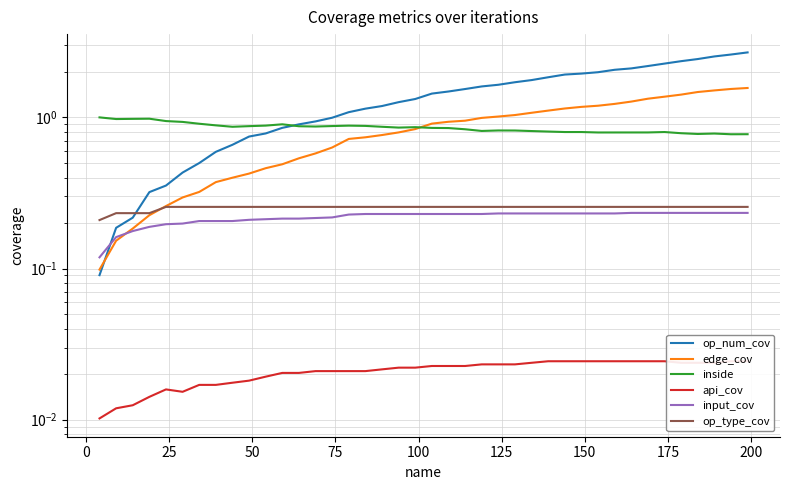

Reading right to left, transcribe all the data shown in this chart.

op_num_cov: 2.7	2.6	2.5	2.4	2.4	2.3	2.2	2.1	2.1	2.0	1.9	1.9	1.8	1.8	1.7	1.6	1.6	1.5	1.5	1.4	1.3	1.3	1.2	1.1	1.1	1.0	0.9	0.9	0.9	0.8	0.7	0.7	0.6	0.5	0.4	0.4	0.3	0.2	0.2	0.1
edge_cov: 1.6	1.5	1.5	1.5	1.4	1.4	1.3	1.3	1.2	1.2	1.2	1.1	1.1	1.1	1.0	1.0	1.0	1.0	0.9	0.9	0.8	0.8	0.8	0.7	0.7	0.6	0.6	0.5	0.5	0.5	0.4	0.4	0.4	0.3	0.3	0.3	0.2	0.2	0.2	0.1
inside: 0.8	0.8	0.8	0.8	0.8	0.8	0.8	0.8	0.8	0.8	0.8	0.8	0.8	0.8	0.8	0.8	0.8	0.8	0.8	0.9	0.9	0.9	0.9	0.9	0.9	0.9	0.9	0.9	0.9	0.9	0.9	0.9	0.9	0.9	0.9	0.9	1.0	1.0	1.0	1.0
api_cov: 0.0	0.0	0.0	0.0	0.0	0.0	0.0	0.0	0.0	0.0	0.0	0.0	0.0	0.0	0.0	0.0	0.0	0.0	0.0	0.0	0.0	0.0	0.0	0.0	0.0	0.0	0.0	0.0	0.0	0.0	0.0	0.0	0.0	0.0	0.0	0.0	0.0	0.0	0.0	0.0
input_cov: 0.2	0.2	0.2	0.2	0.2	0.2	0.2	0.2	0.2	0.2	0.2	0.2	0.2	0.2	0.2	0.2	0.2	0.2	0.2	0.2	0.2	0.2	0.2	0.2	0.2	0.2	0.2	0.2	0.2	0.2	0.2	0.2	0.2	0.2	0.2	0.2	0.2	0.2	0.2	0.1
op_type_cov: 0.3	0.3	0.3	0.3	0.3	0.3	0.3	0.3	0.3	0.3	0.3	0.3	0.3	0.3	0.3	0.3	0.3	0.3	0.3	0.3	0.3	0.3	0.3	0.3	0.3	0.3	0.3	0.3	0.3	0.3	0.3	0.3	0.3	0.3	0.3	0.3	0.2	0.2	0.2	0.2